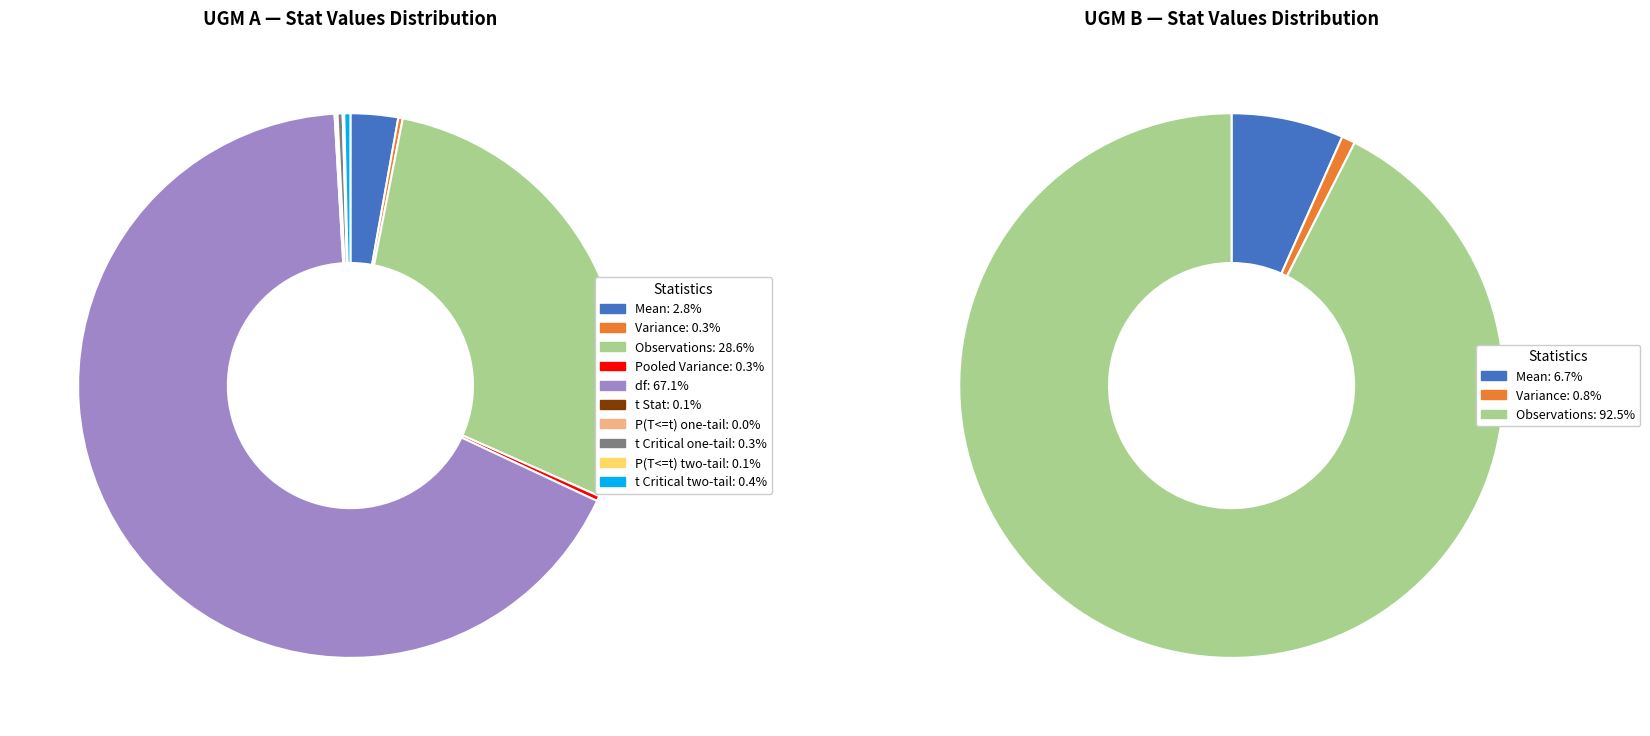

What is the spread (max minus min) of values at 2?

56.0